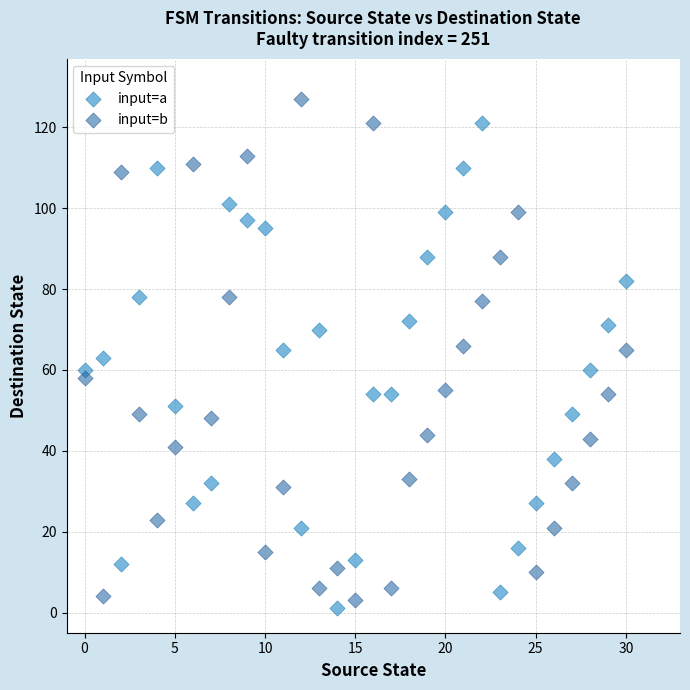

Which series has the widest spread of Y values?

input=b